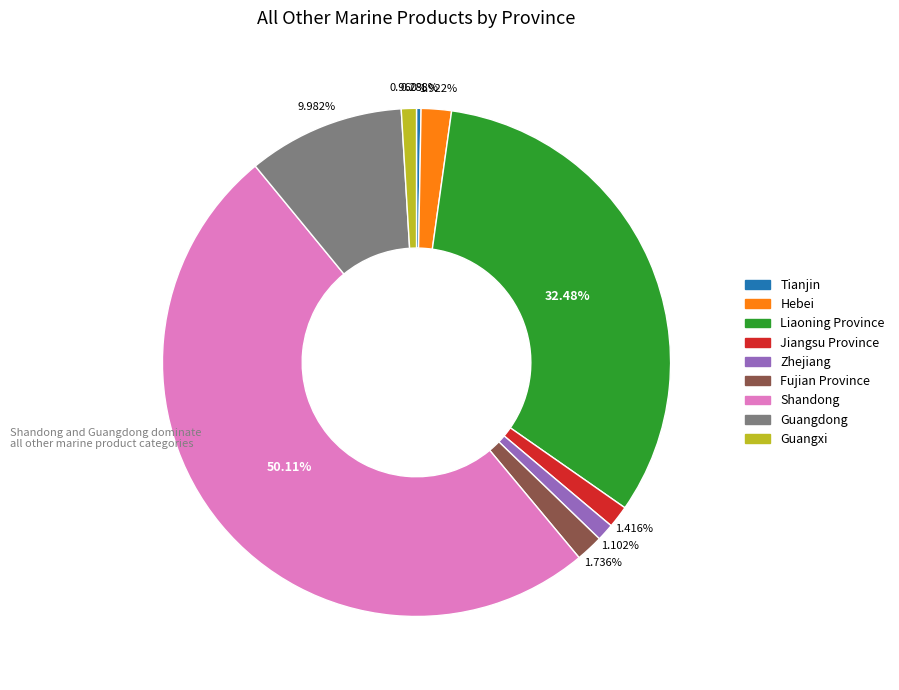

Does Tianjin represent more than half of the total?

No